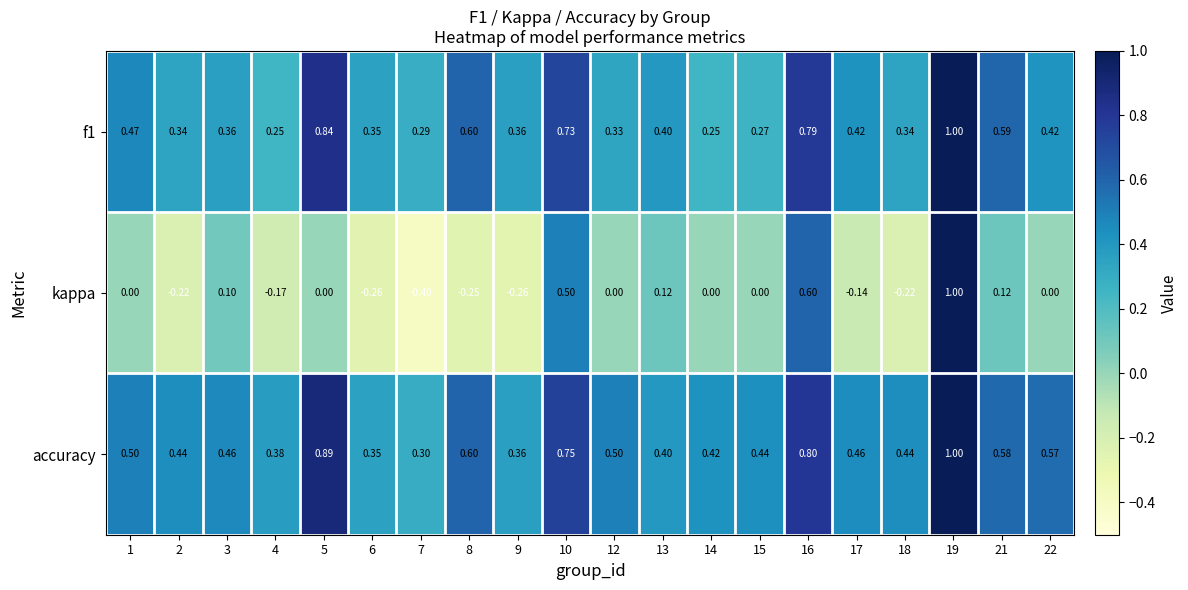

Which series changed the most between 1 and 10?

kappa